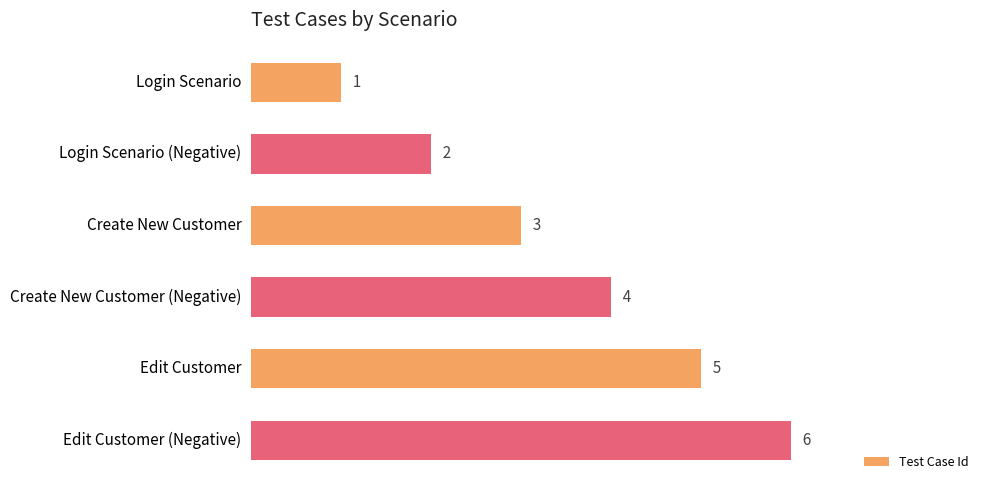

Approximately how many times larger is the value at Login Scenario (Negative) compared to Login Scenario?

2.0